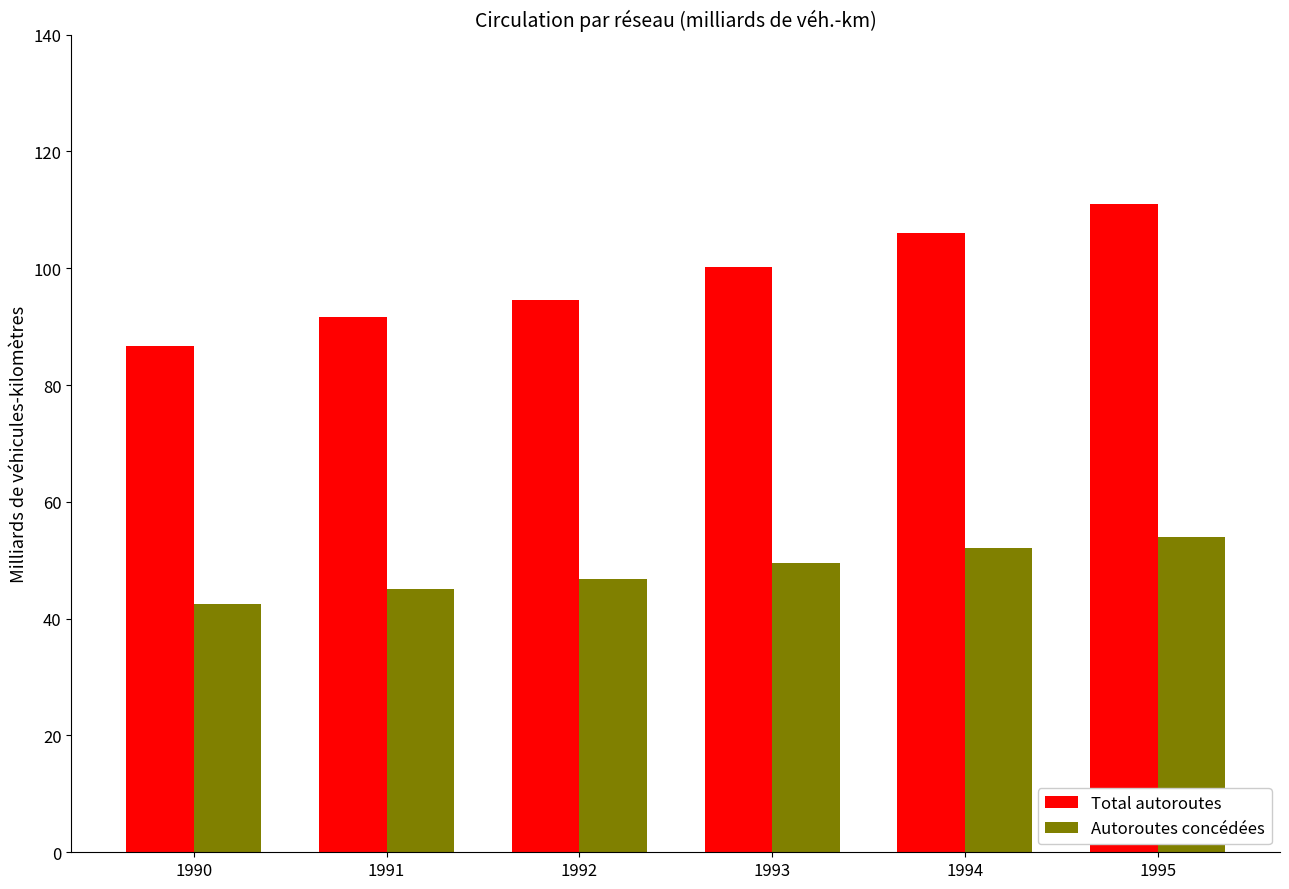

True or false: Total autoroutes has a value of 106.0 at 1994.

True